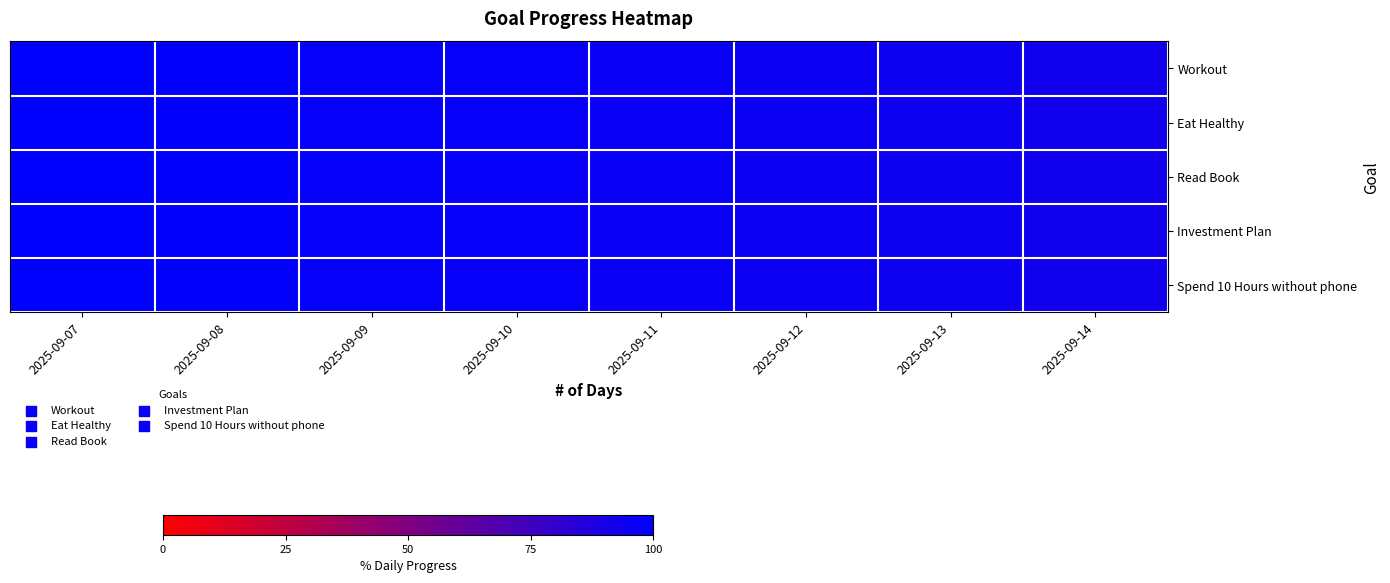

Which label corresponds to the largest value in the chart?

2025-09-07